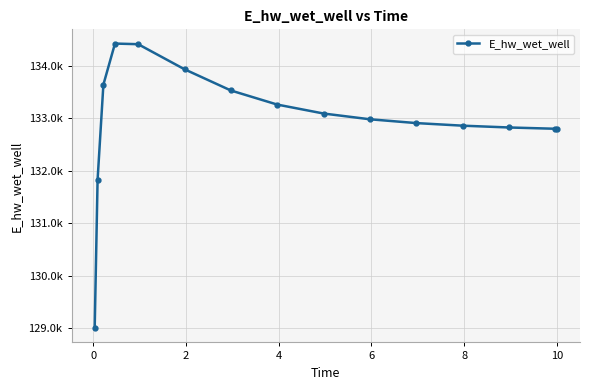

What is the average value?

132956.4